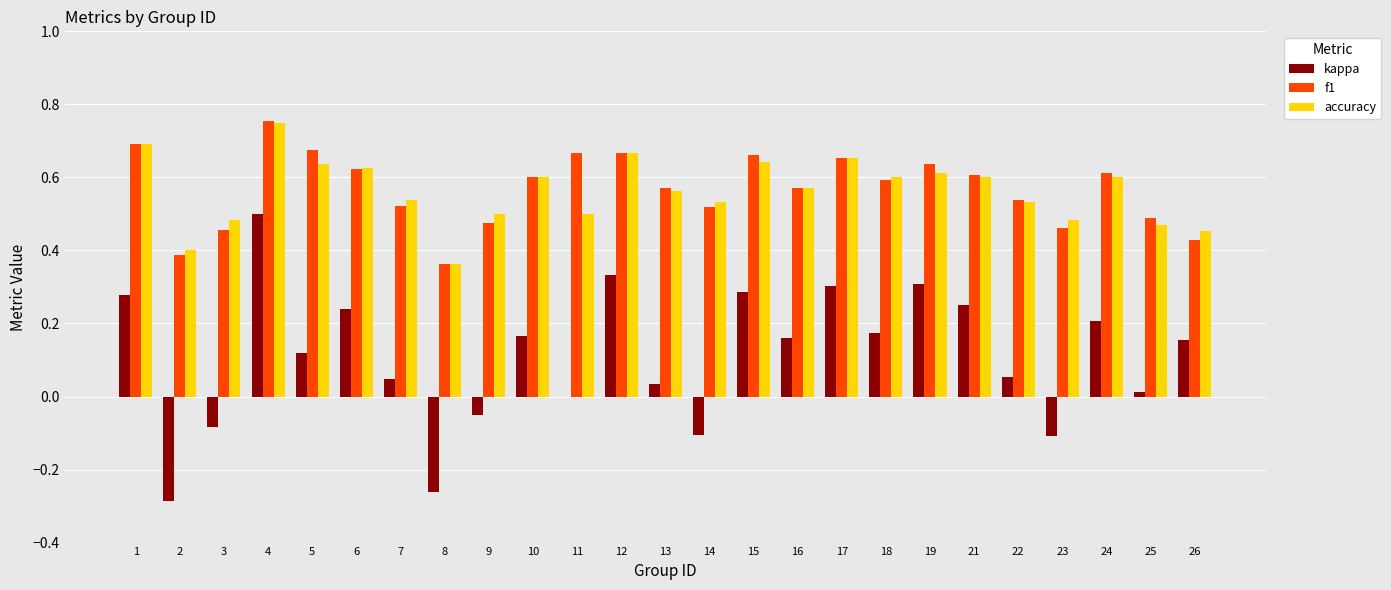

Between 12 and 23, which series saw the biggest shift?

kappa